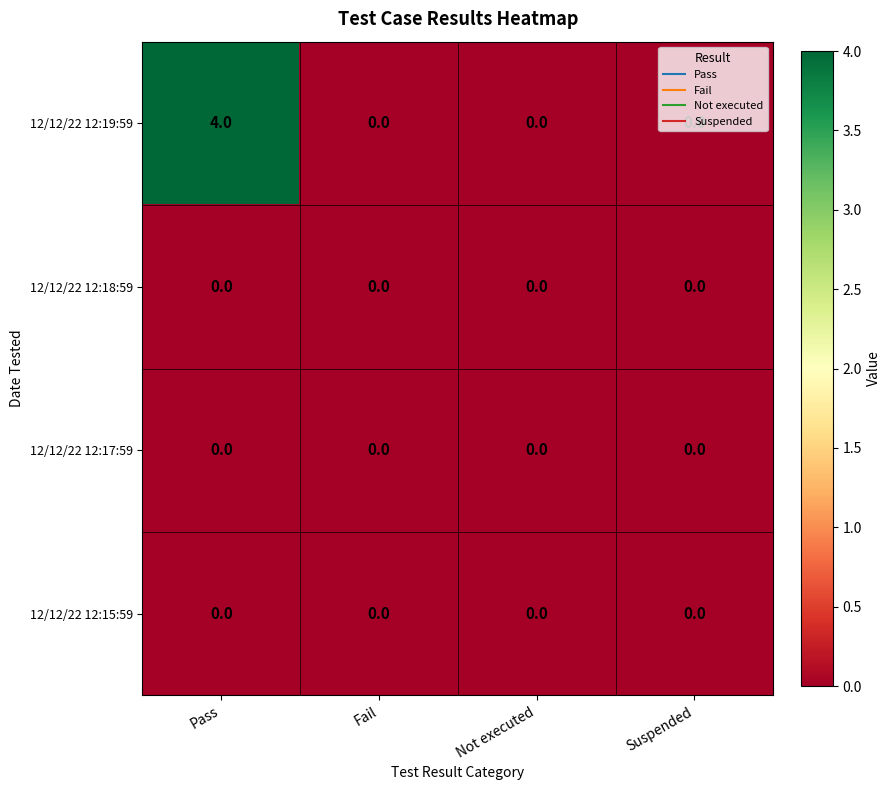

How many series are shown in this chart?

4